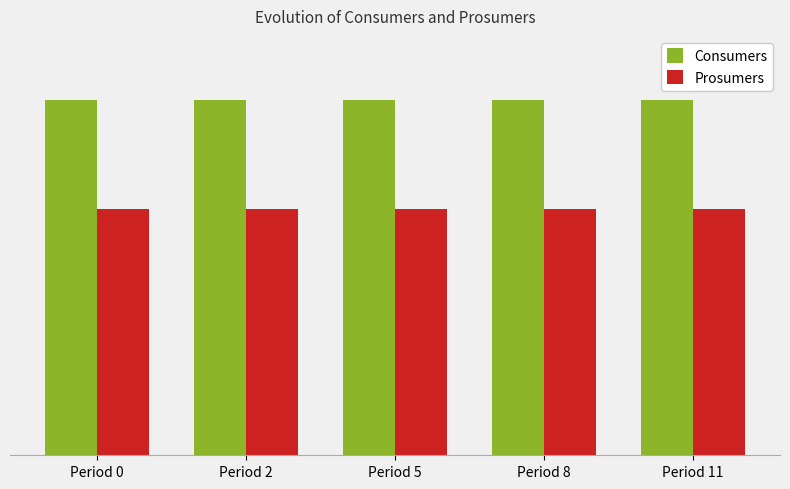

Rank the series at Period 5 from highest to lowest value.

Consumers, Prosumers